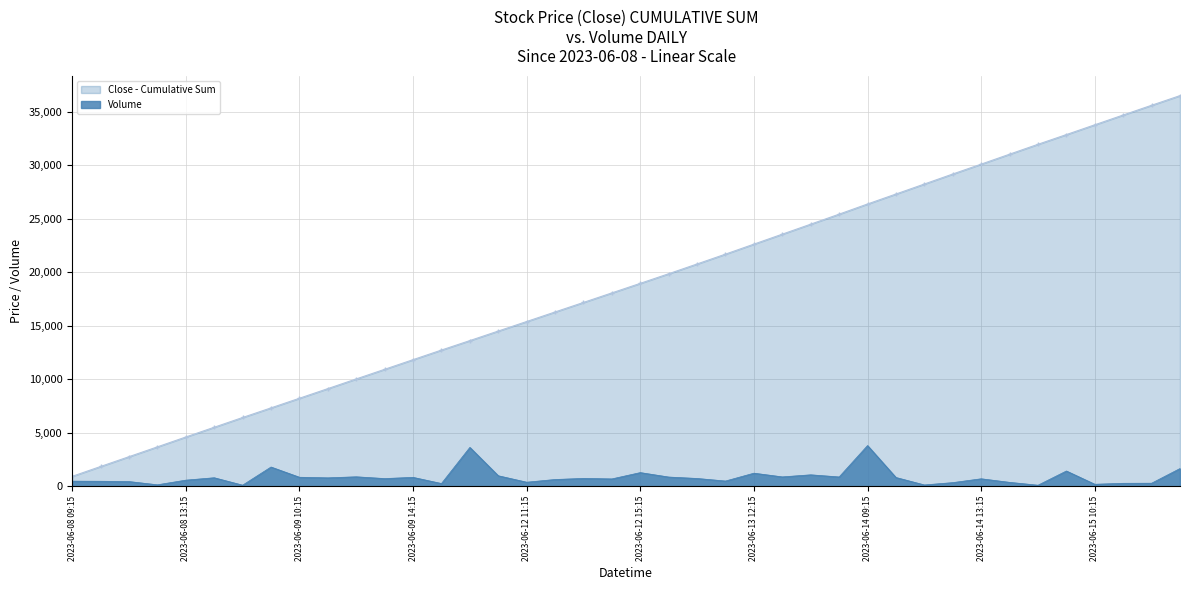

True or false: the data shows 169 at 2023-06-08 09:15.

False